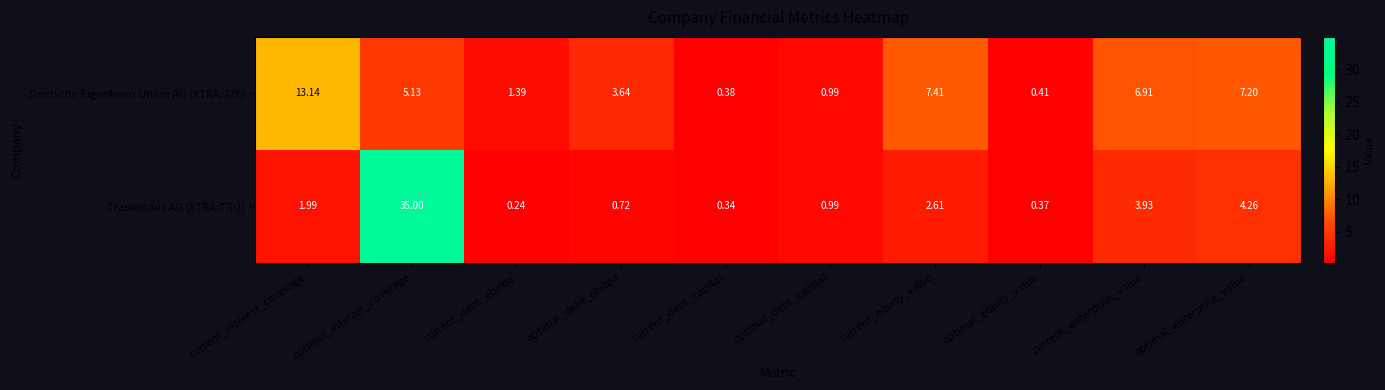

Rank the categories by Traumhaus AG (XTRA:TRU) value from lowest to highest.

current_debt_ebitda, current_debt_capital, optimal_equity_value, optimal_debt_ebitda, optimal_debt_capital, current_interest_coverage, current_equity_value, current_enterprise_value, optimal_enterprise_value, optimal_interest_coverage